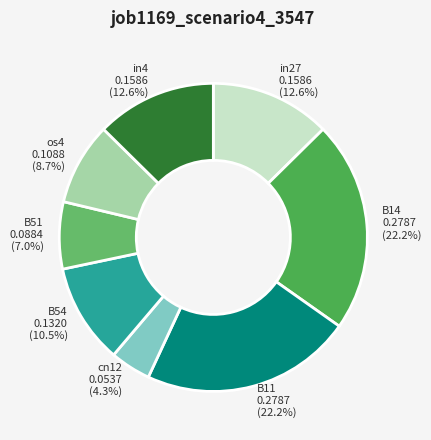

To the nearest percent, what is the combined percentage of B51 and cn12?

11%